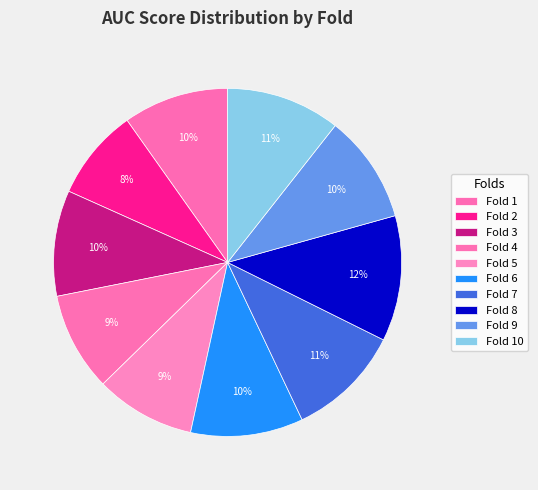

Is there a majority slice in this chart?

No